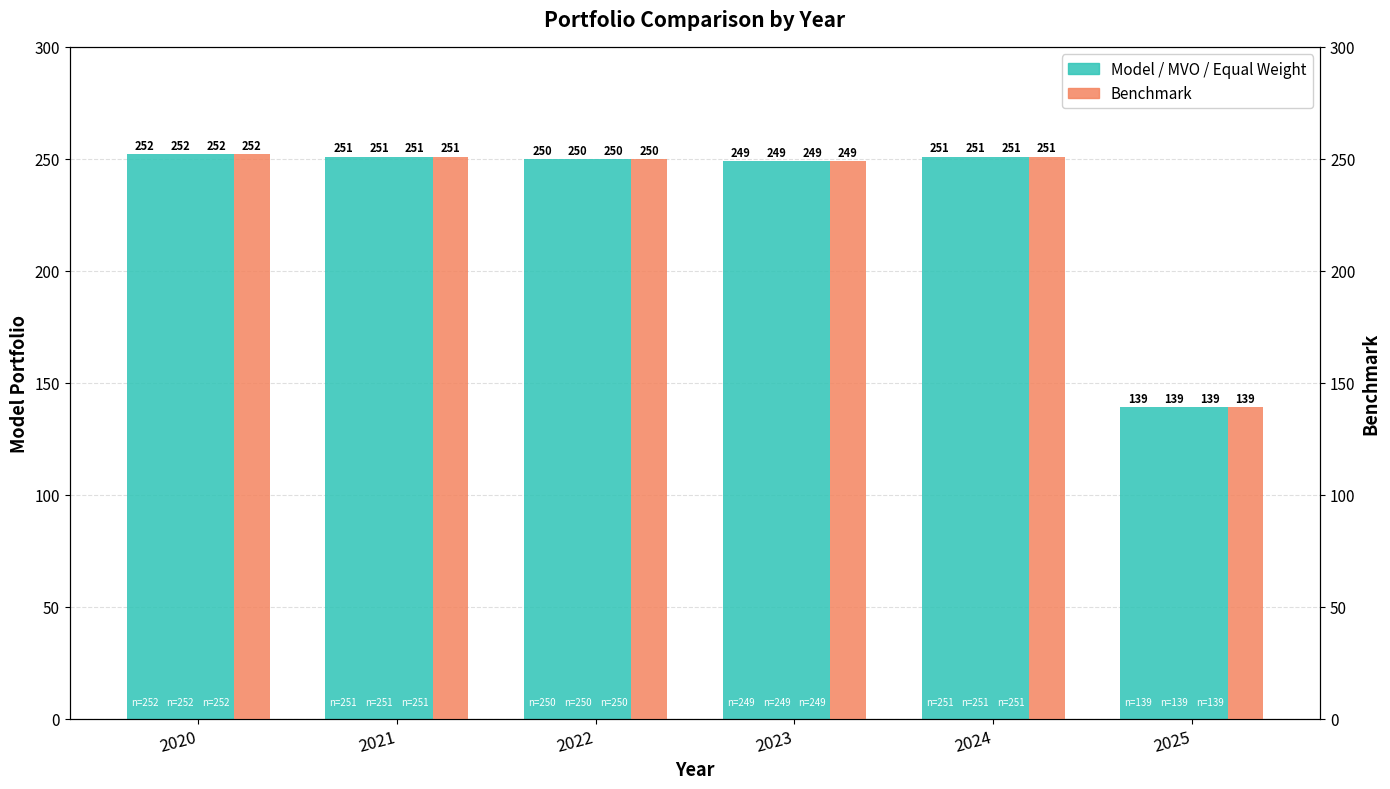

What is the value of the MVO Portfolio bar at the 3rd from the left?

250